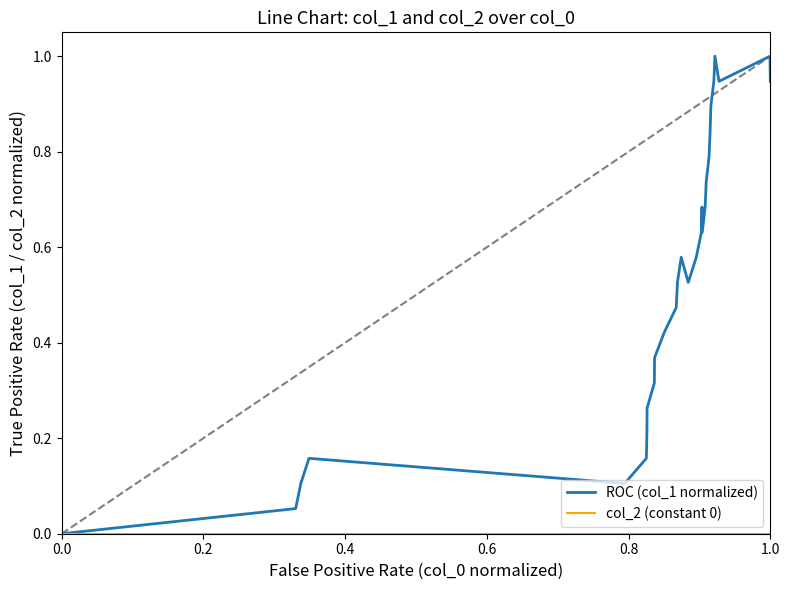

What is the maximum value shown in the chart?

1.0